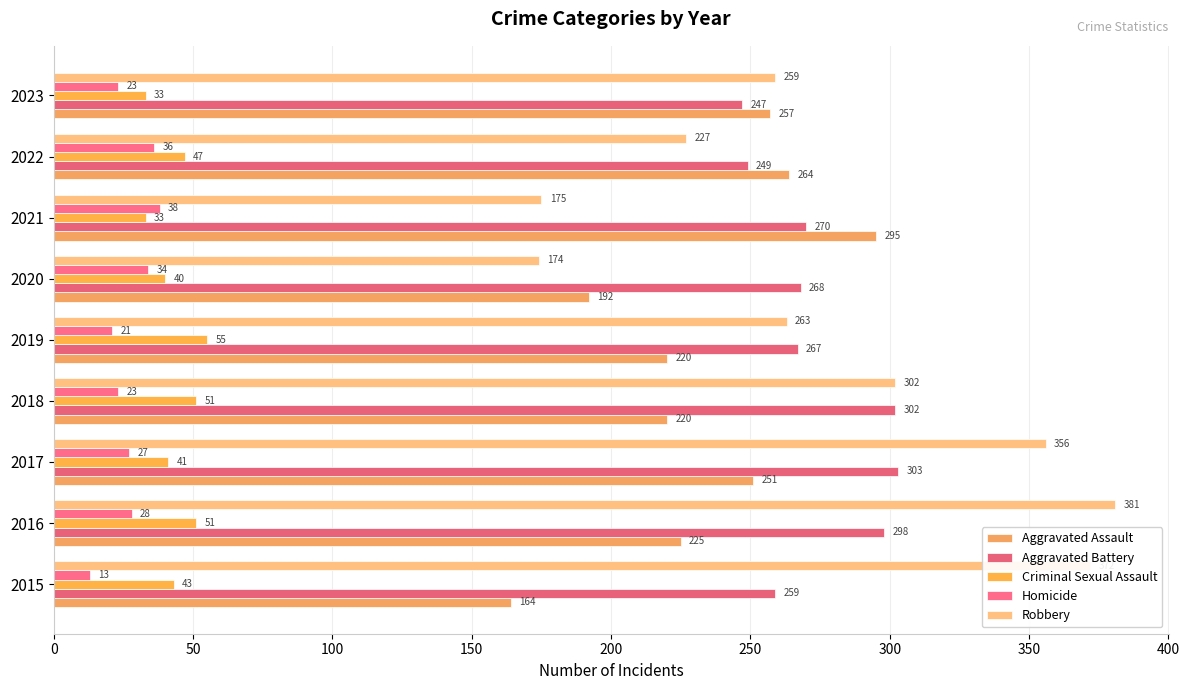

What is the difference between the maximum and minimum values in the Aggravated Battery series?

56